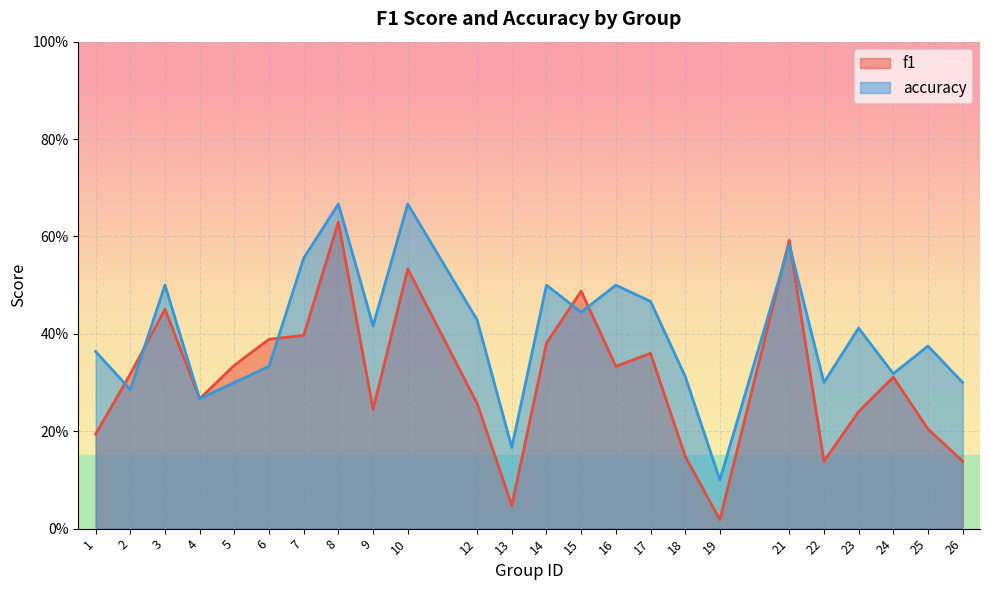

After their last crossing, which series has the higher values: f1 or accuracy?

accuracy